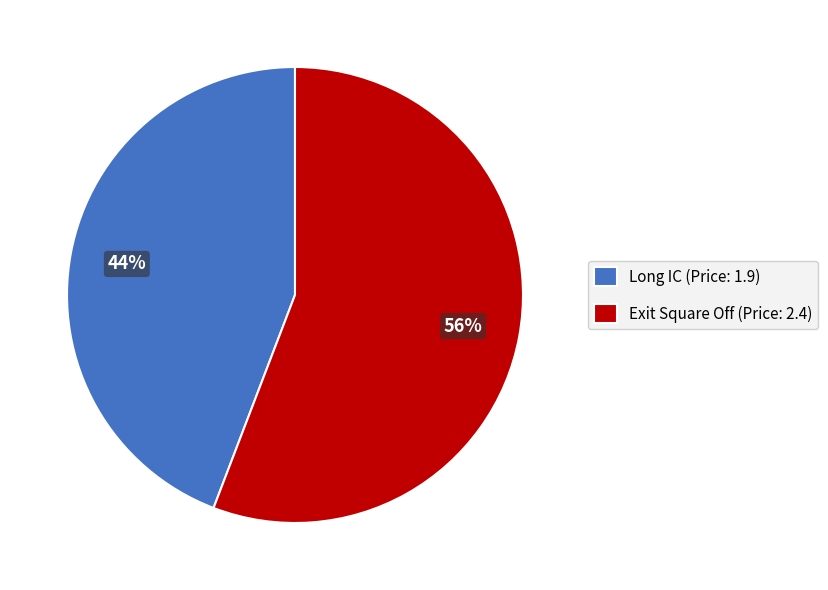

Does any single category account for the majority?

Yes